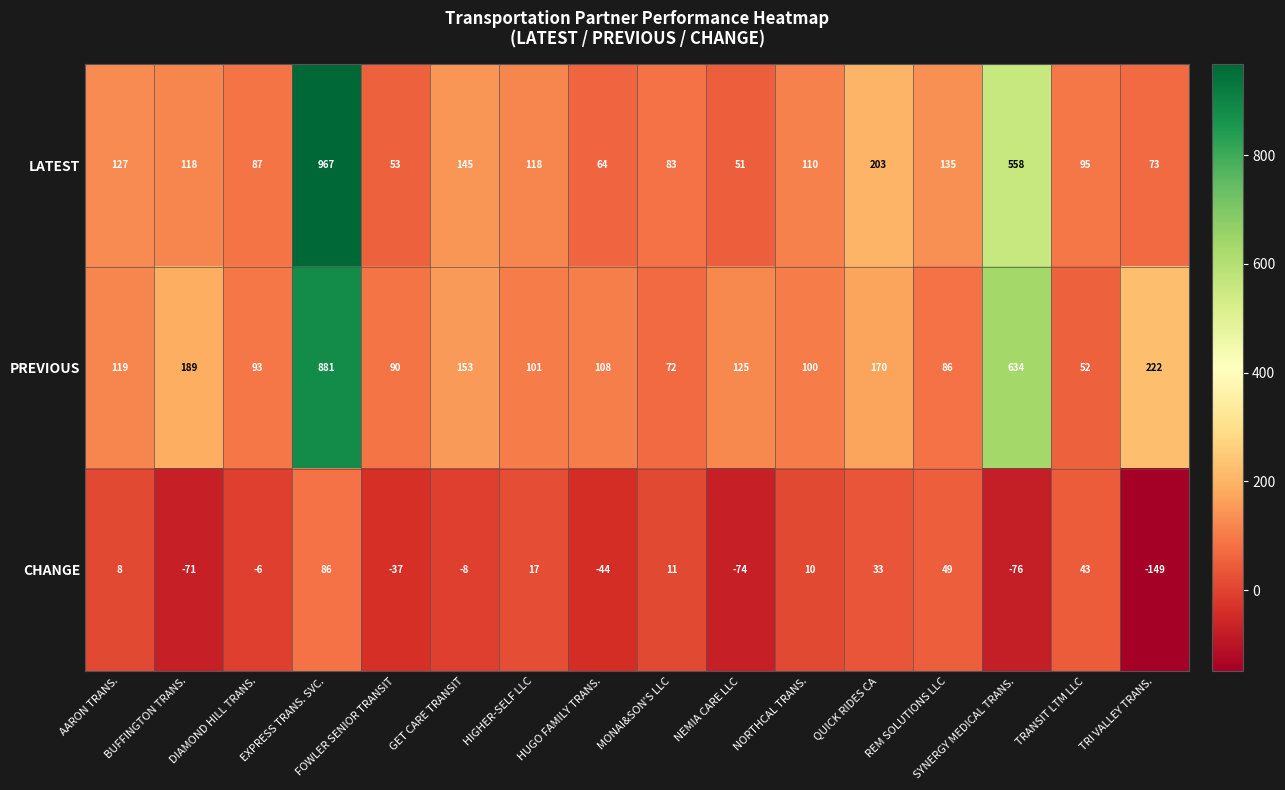

List the series in order of their peak value, lowest first.

CHANGE, PREVIOUS, LATEST